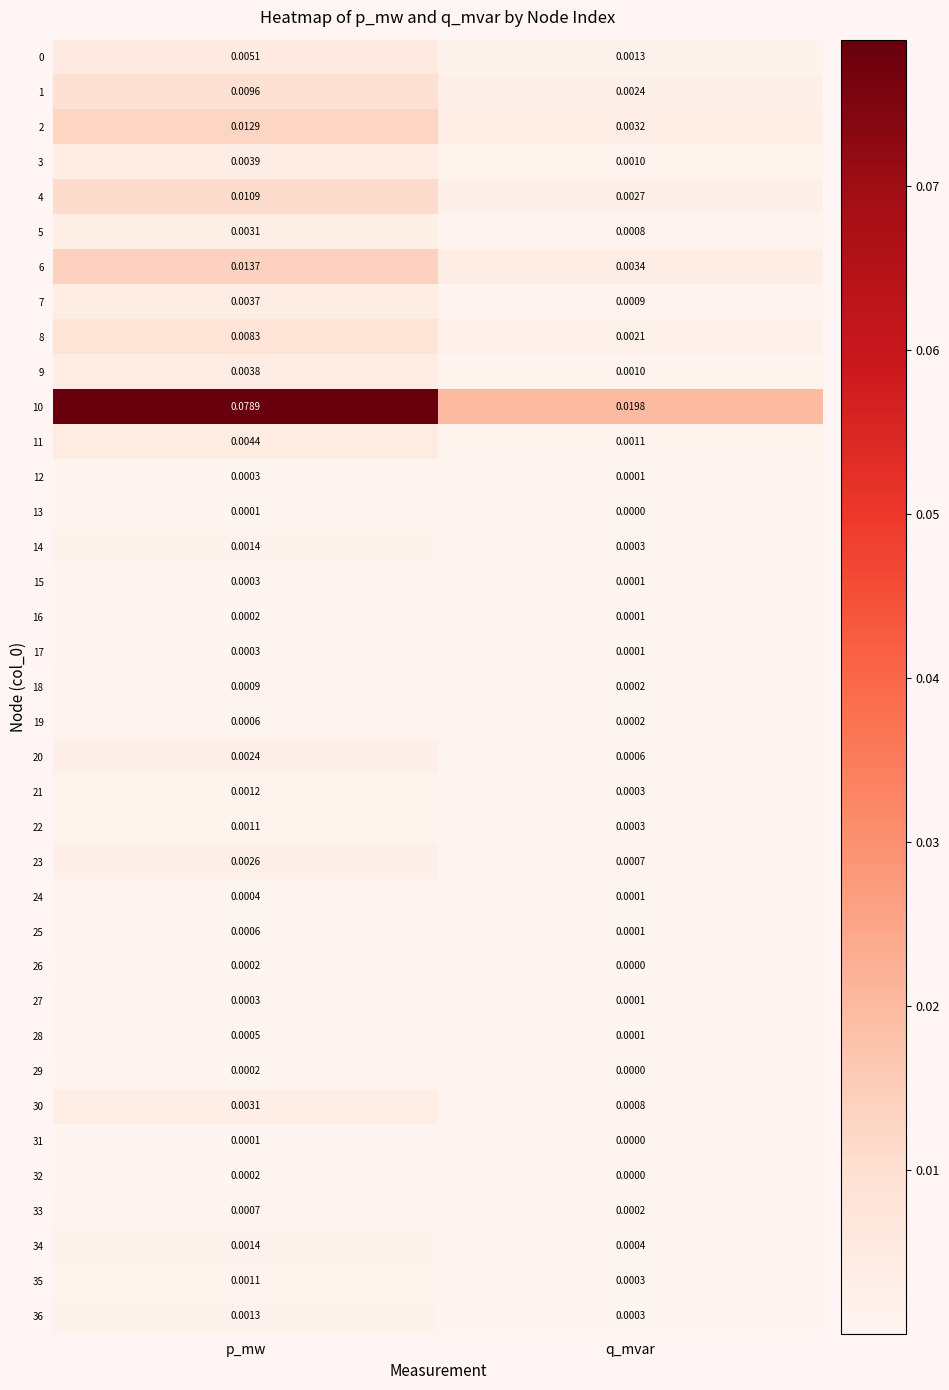

At which label does 34 reach its peak?

p_mw